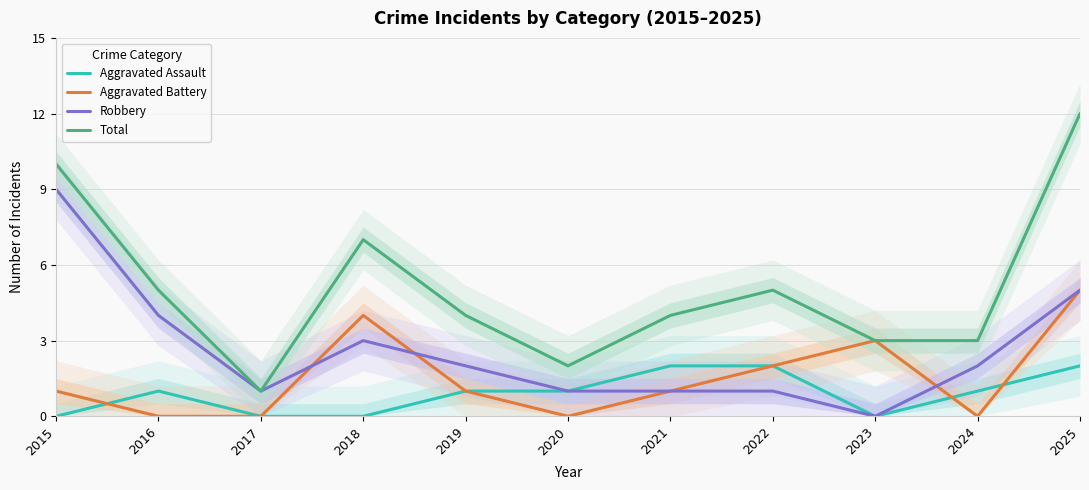

Reading left to right, transcribe all the data shown in this chart.

Aggravated Assault: 2015=0	2016=1	2017=0	2018=0	2019=1	2020=1	2021=2	2022=2	2023=0	2024=1	2025=2
Aggravated Battery: 2015=1	2016=0	2017=0	2018=4	2019=1	2020=0	2021=1	2022=2	2023=3	2024=0	2025=5
Robbery: 2015=9	2016=4	2017=1	2018=3	2019=2	2020=1	2021=1	2022=1	2023=0	2024=2	2025=5
Total: 2015=10	2016=5	2017=1	2018=7	2019=4	2020=2	2021=4	2022=5	2023=3	2024=3	2025=12